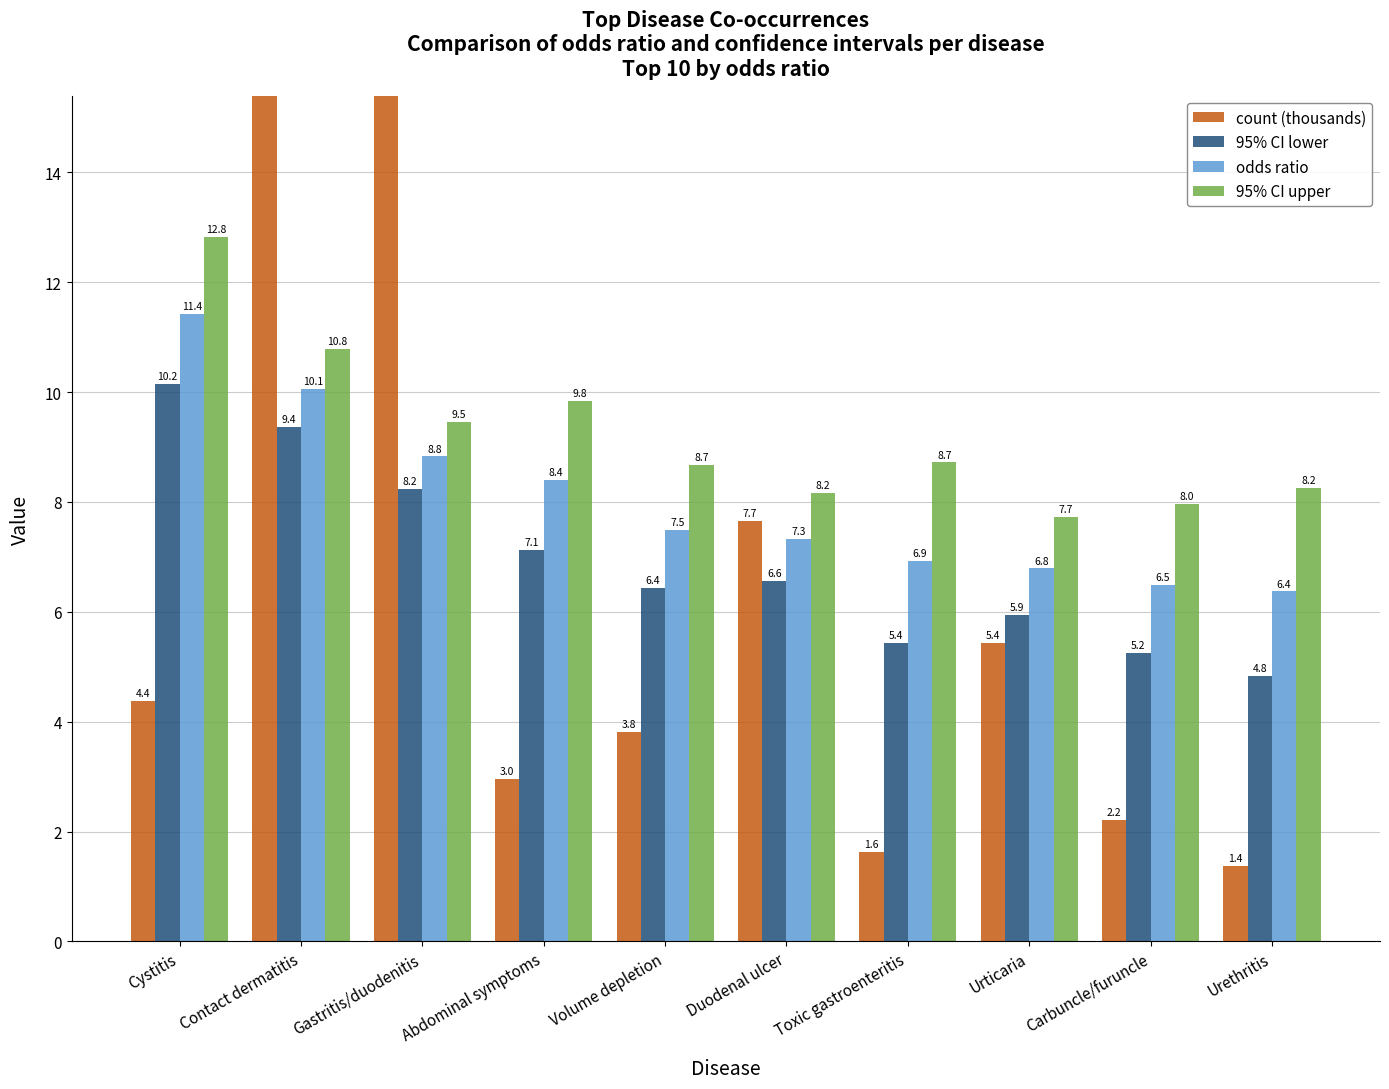

List the series in order of their overall mean, highest first.

95% CI upper, odds ratio, 95% CI lower, count (thousands)